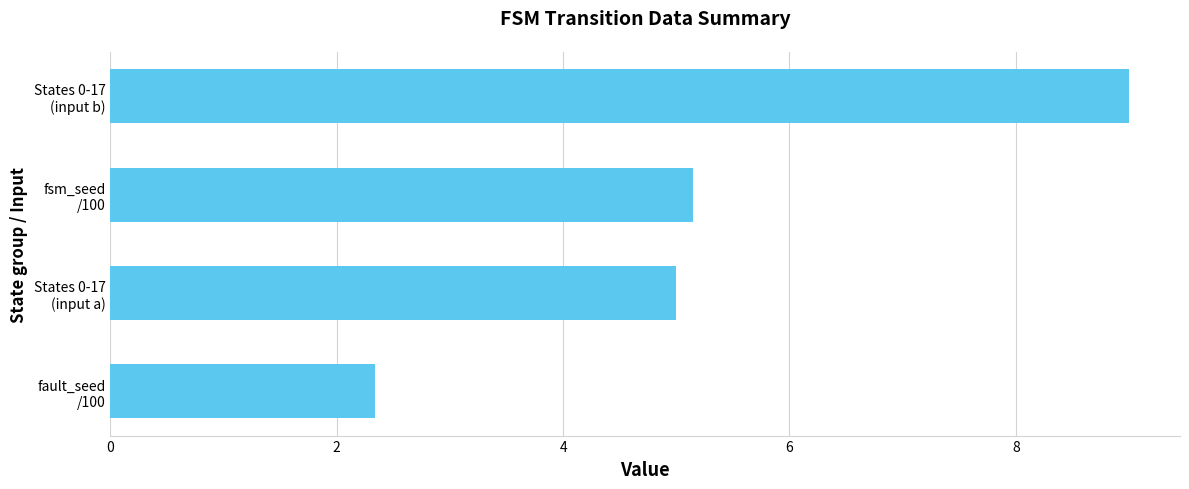

What is the minimum value shown in the chart?

2.3